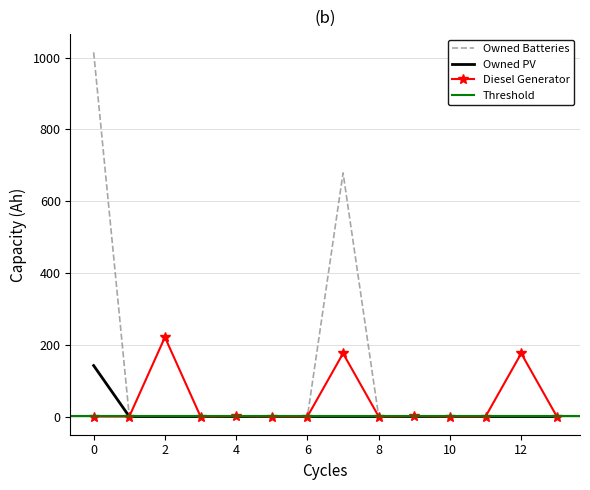

True or false: Owned PV and Owned Batteries cross at least once.

False